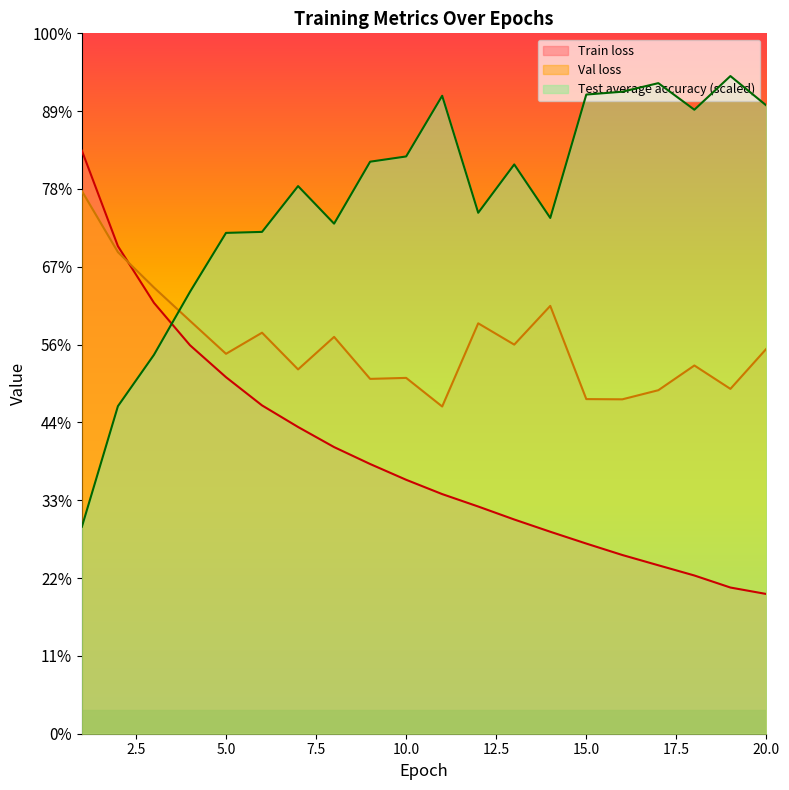

How many series are shown in this chart?

3